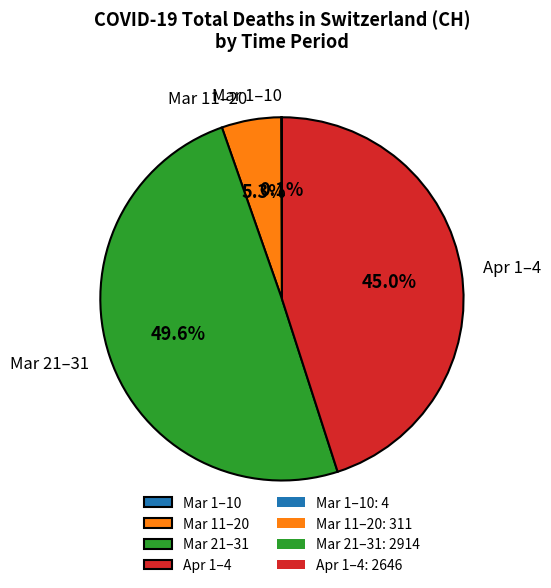

Approximately how many times larger is the value at Apr 1–4 compared to Mar 11–20?

8.5